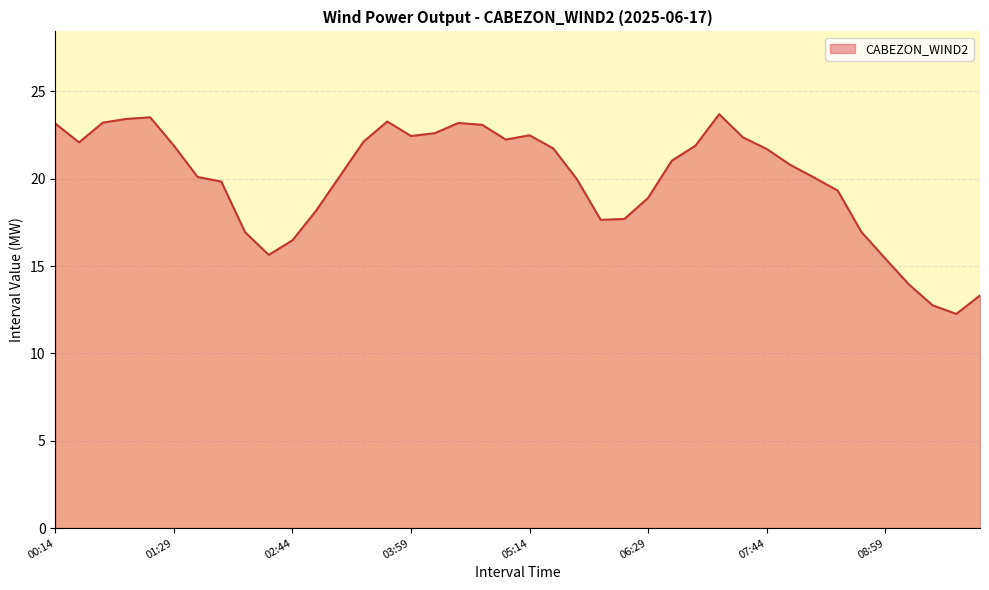

What is the difference between the maximum and minimum values?

11.4